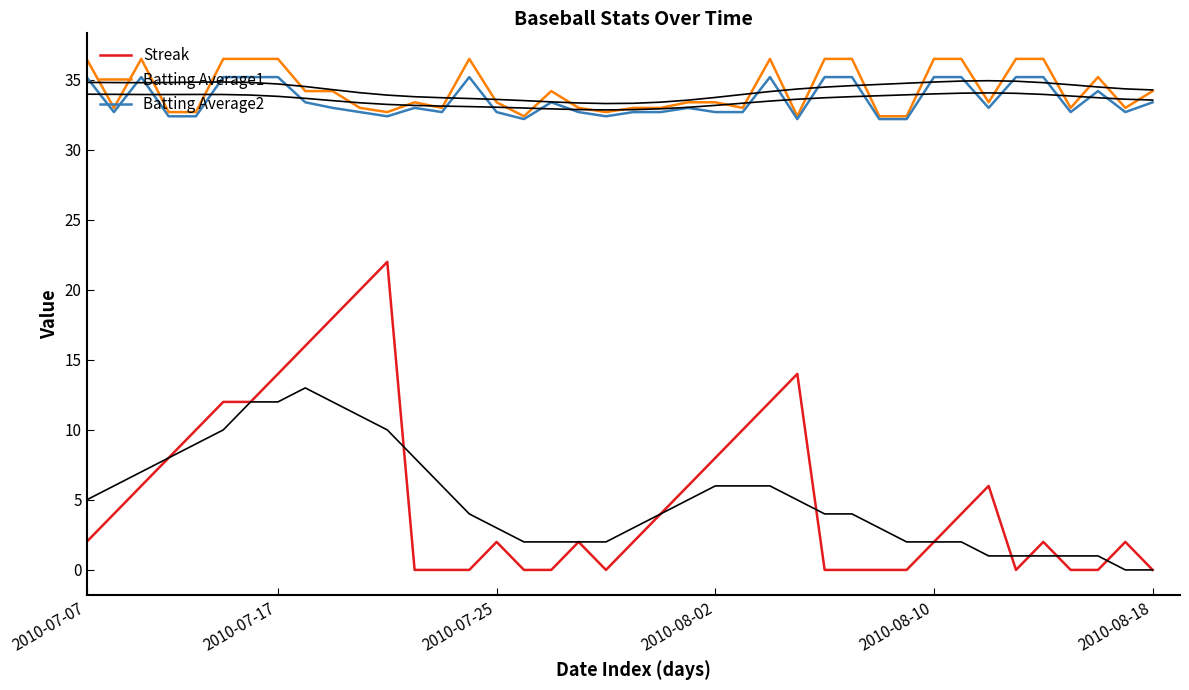

True or false: Batting Average2 and Streak intersect in this chart.

False